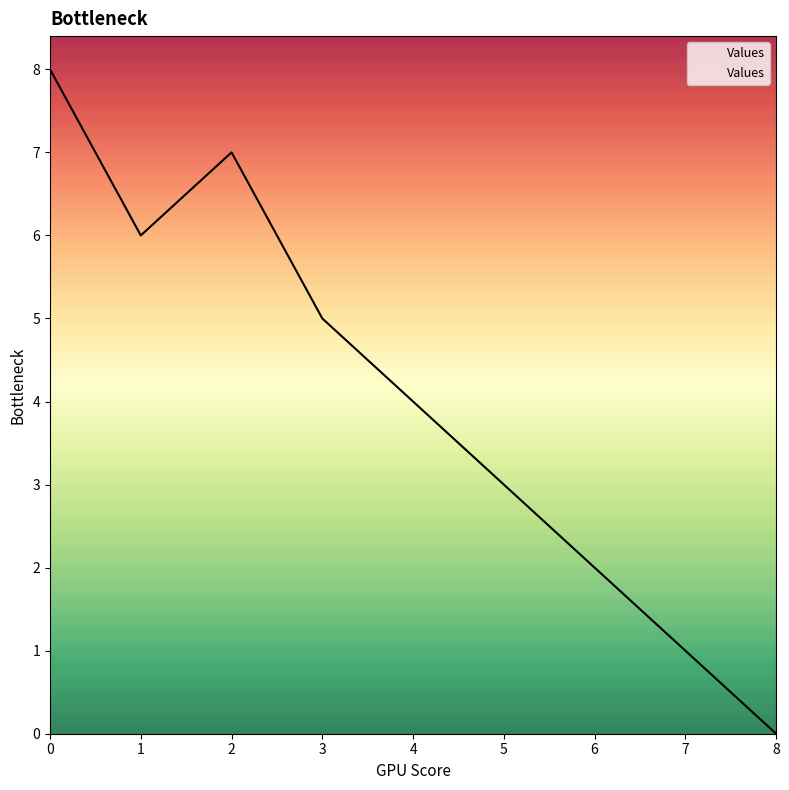

The value at 5 is 4. True or false?

False